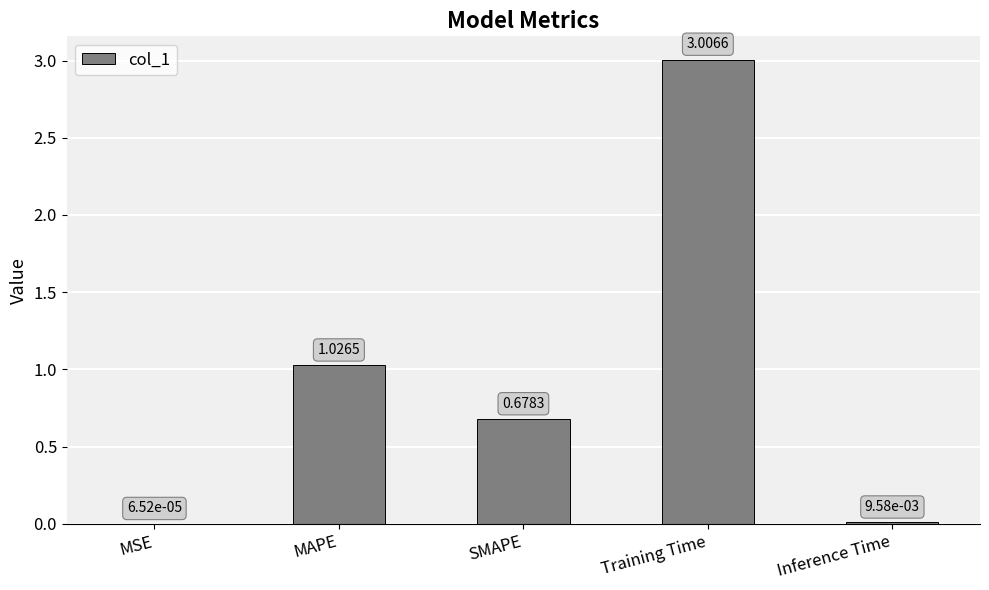

What is the sum of all values?

4.7